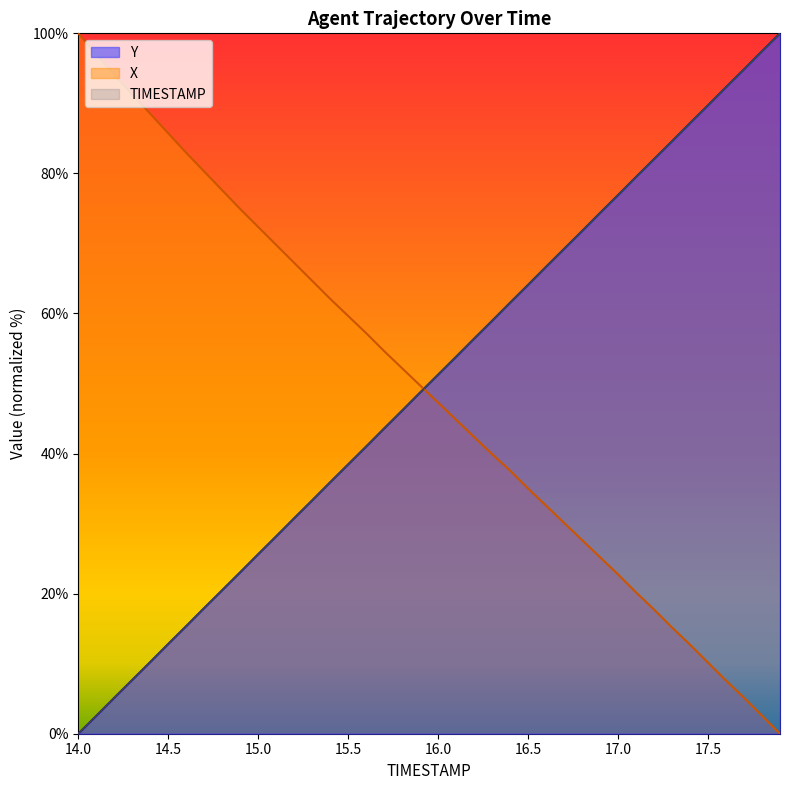

What is the difference between the TIMESTAMP values at 15.5 and 17.0?

38.5